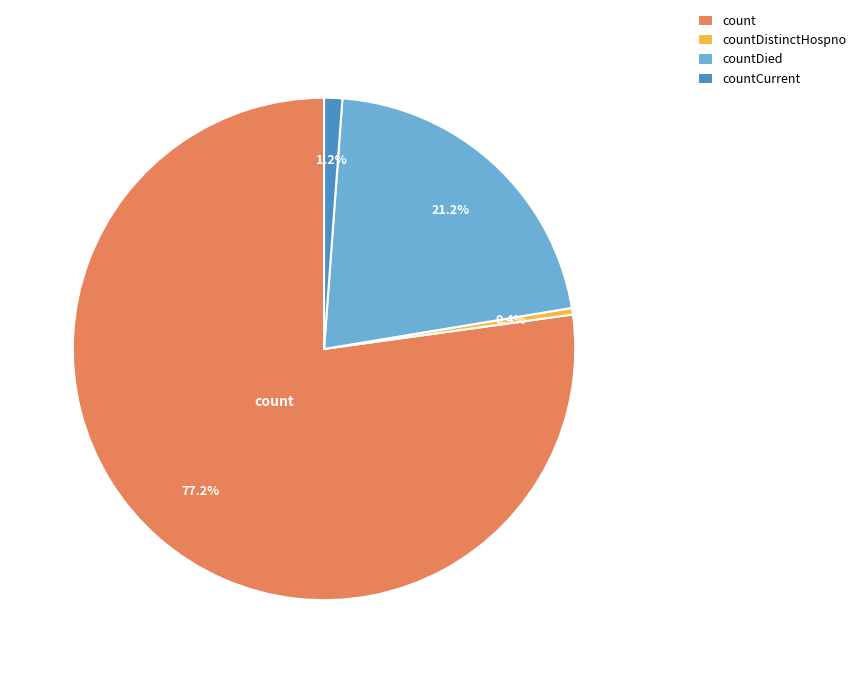

What percentage is NOT represented by count?

22.8%